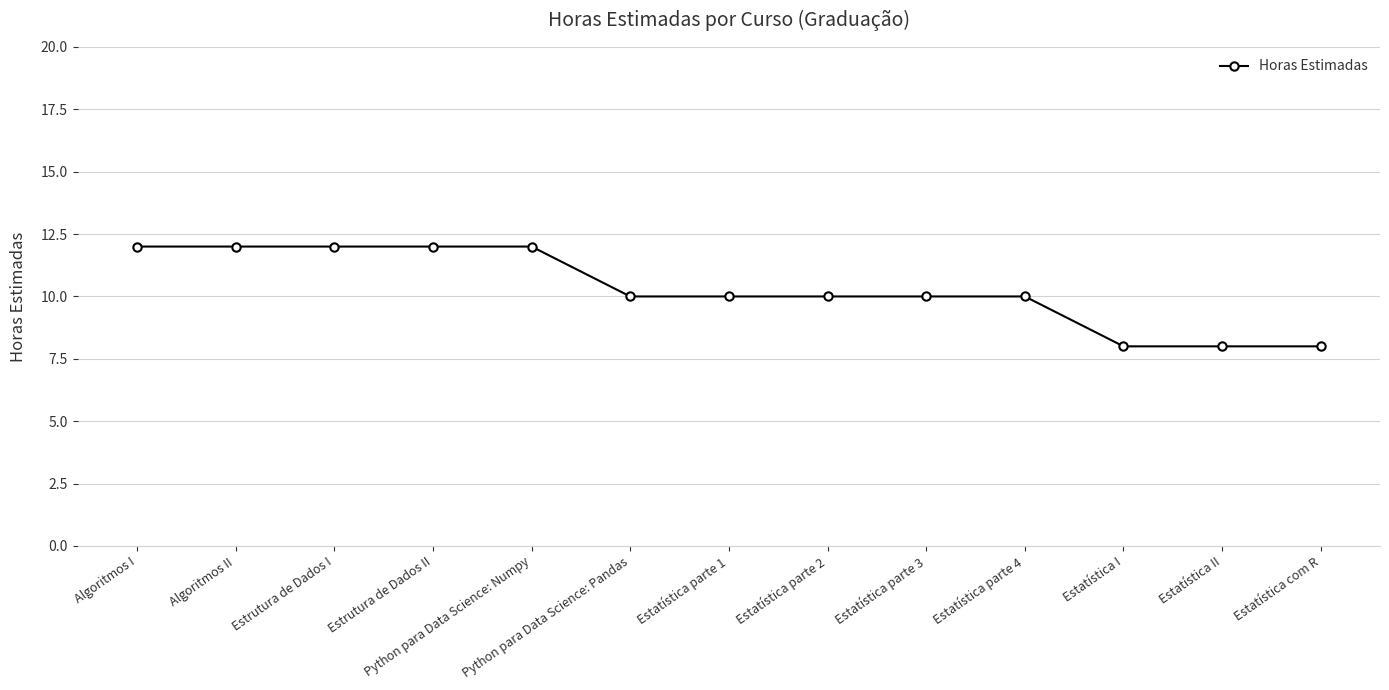

Is it true that the value at Estatística parte 2 is 13?

False